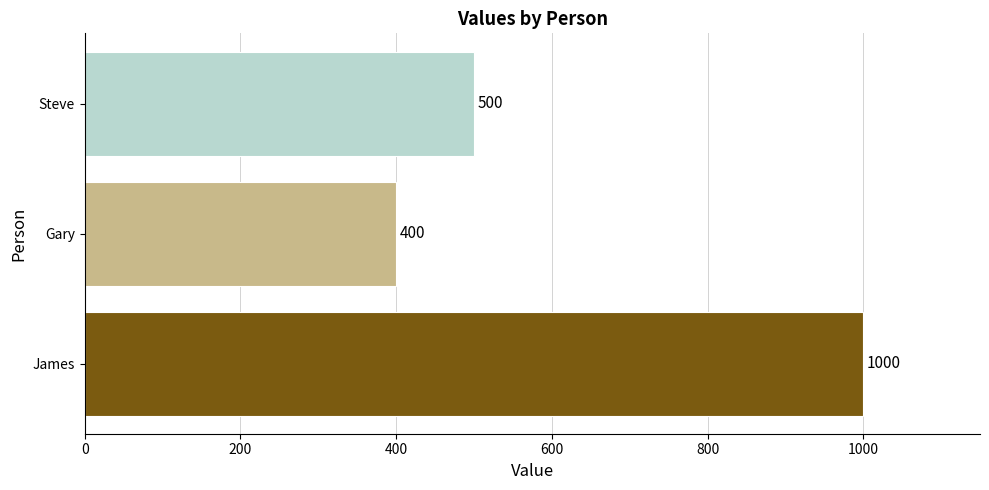

Rank the categories by value from highest to lowest.

James, Steve, Gary